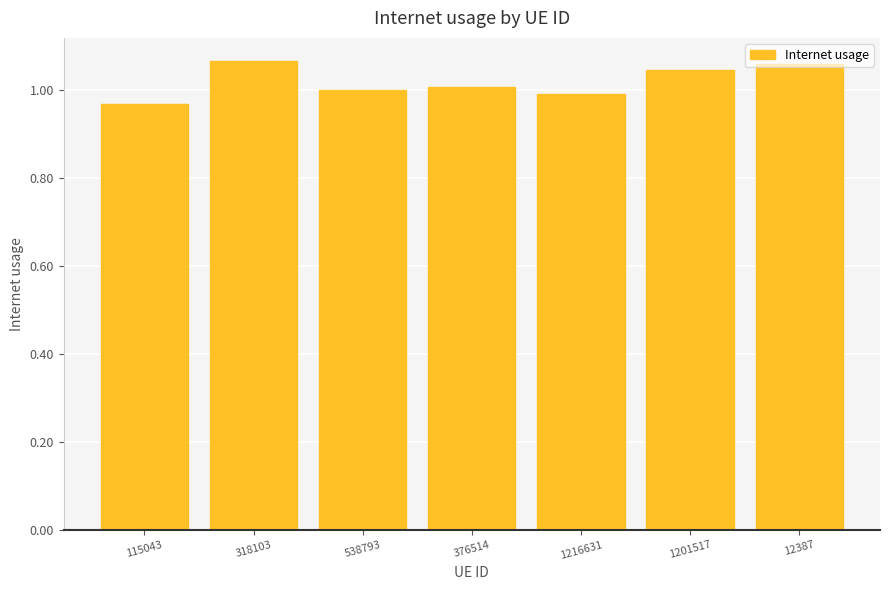

What is the sum of all values?

7.1